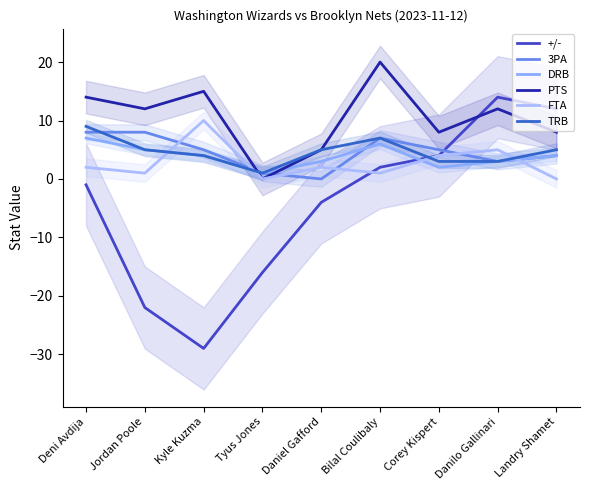

Reading right to left, transcribe all the data shown in this chart.

+/-: Landry Shamet=12	Danilo Gallinari=14	Corey Kispert=4	Bilal Coulibaly=2	Daniel Gafford=-4	Tyus Jones=-16	Kyle Kuzma=-29	Jordan Poole=-22	Deni Avdija=-1
3PA: Landry Shamet=4	Danilo Gallinari=3	Corey Kispert=5	Bilal Coulibaly=7	Daniel Gafford=0	Tyus Jones=1	Kyle Kuzma=5	Jordan Poole=8	Deni Avdija=8
DRB: Landry Shamet=4	Danilo Gallinari=3	Corey Kispert=2	Bilal Coulibaly=6	Daniel Gafford=3	Tyus Jones=1	Kyle Kuzma=4	Jordan Poole=5	Deni Avdija=7
PTS: Landry Shamet=8	Danilo Gallinari=12	Corey Kispert=8	Bilal Coulibaly=20	Daniel Gafford=5	Tyus Jones=0	Kyle Kuzma=15	Jordan Poole=12	Deni Avdija=14
FTA: Landry Shamet=0	Danilo Gallinari=5	Corey Kispert=4	Bilal Coulibaly=1	Daniel Gafford=2	Tyus Jones=0	Kyle Kuzma=10	Jordan Poole=1	Deni Avdija=2
TRB: Landry Shamet=5	Danilo Gallinari=3	Corey Kispert=3	Bilal Coulibaly=7	Daniel Gafford=5	Tyus Jones=1	Kyle Kuzma=4	Jordan Poole=5	Deni Avdija=9